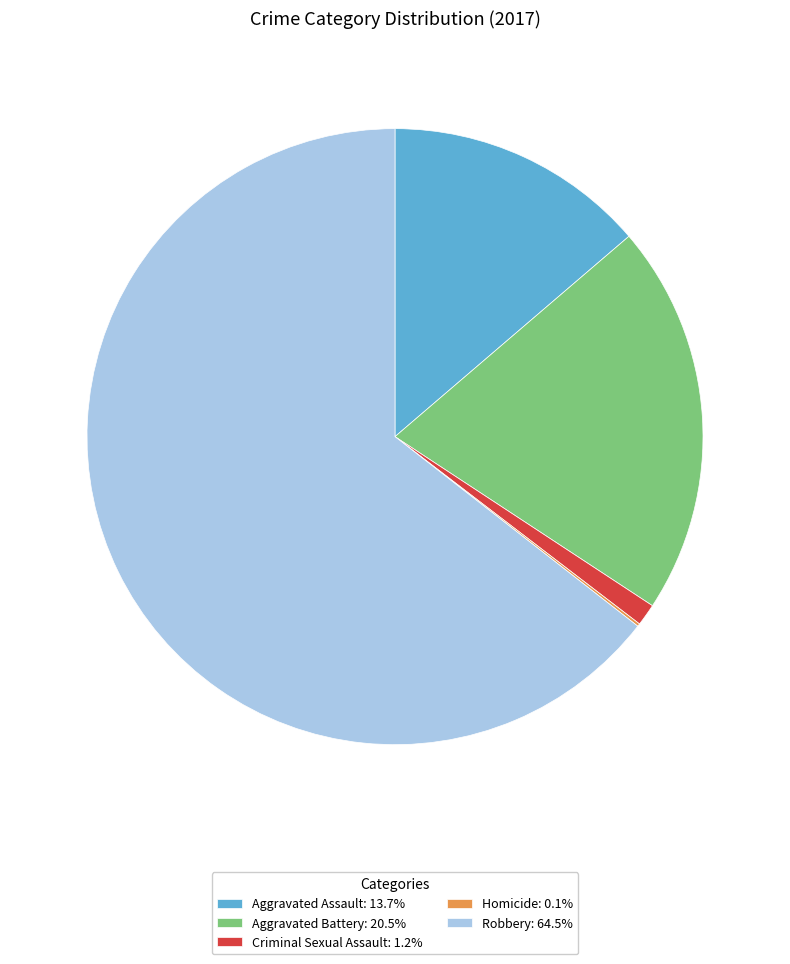

Which category has the biggest portion of the pie?

Robbery